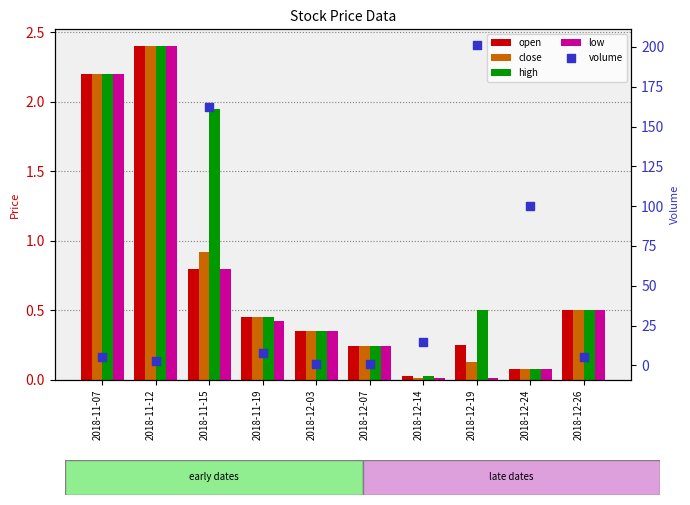

At how many categories does at least one series exceed 192?

1